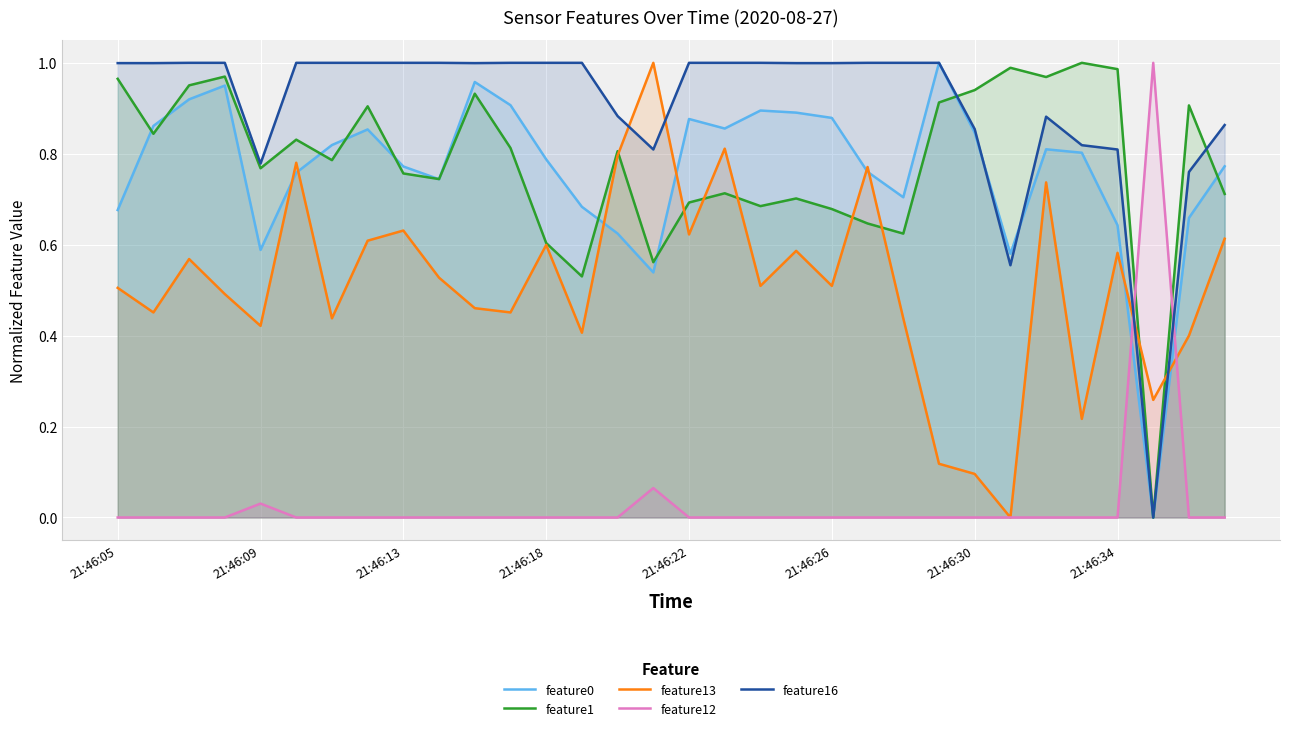

True or false: feature0 has a value of 1.1 at 21:46:18.

False